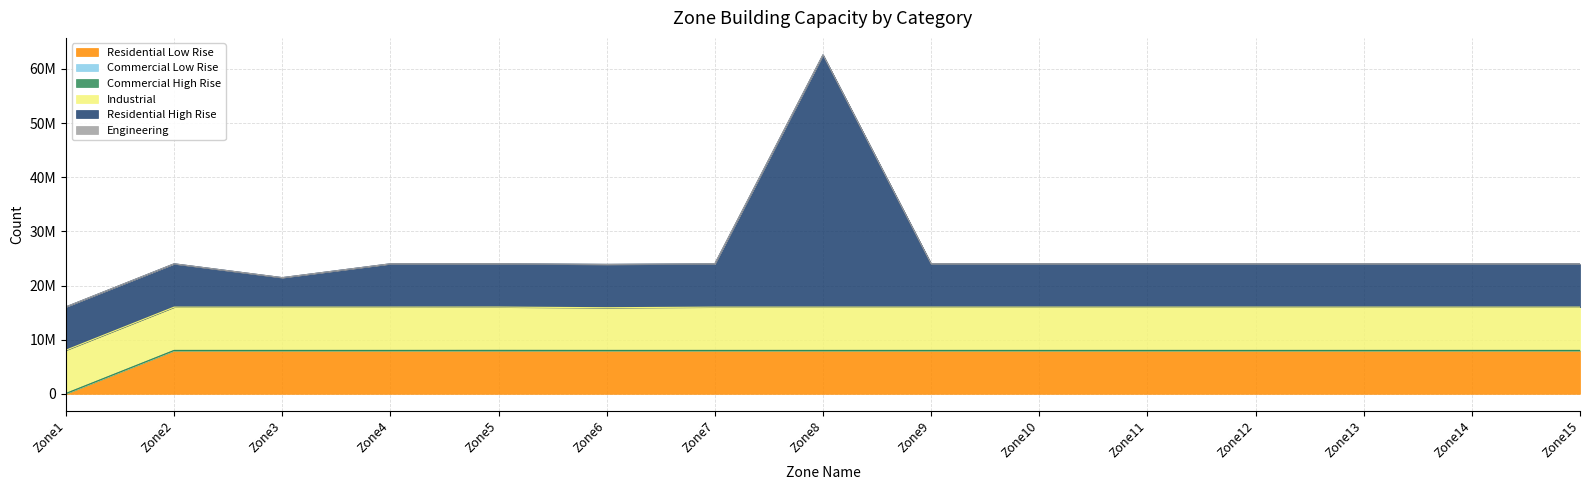

True or false: Commercial Low Rise and Residential High Rise intersect in this chart.

False